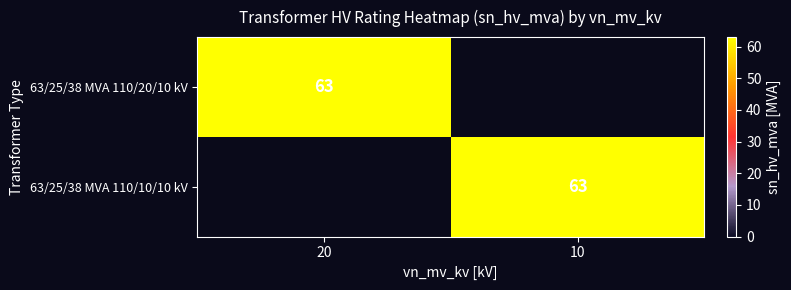

True or false: 63/25/38 MVA 110/10/10 kV has a value of 63 at 10.

True